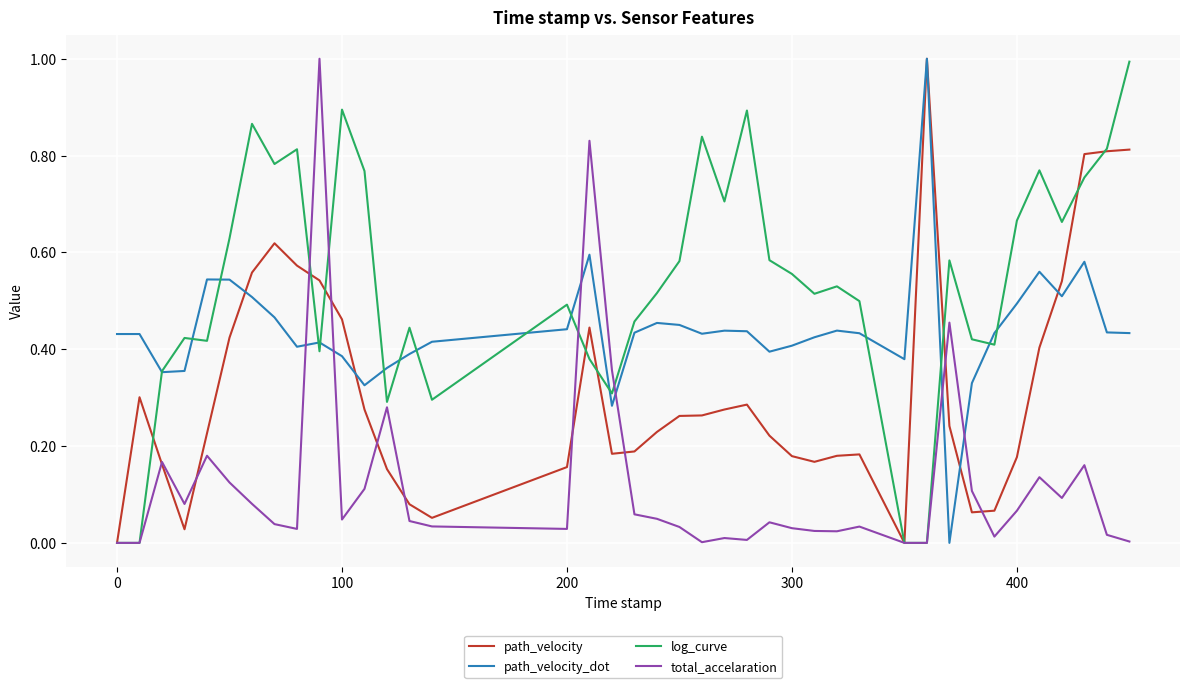

Which series has the largest total across all categories?

log_curve